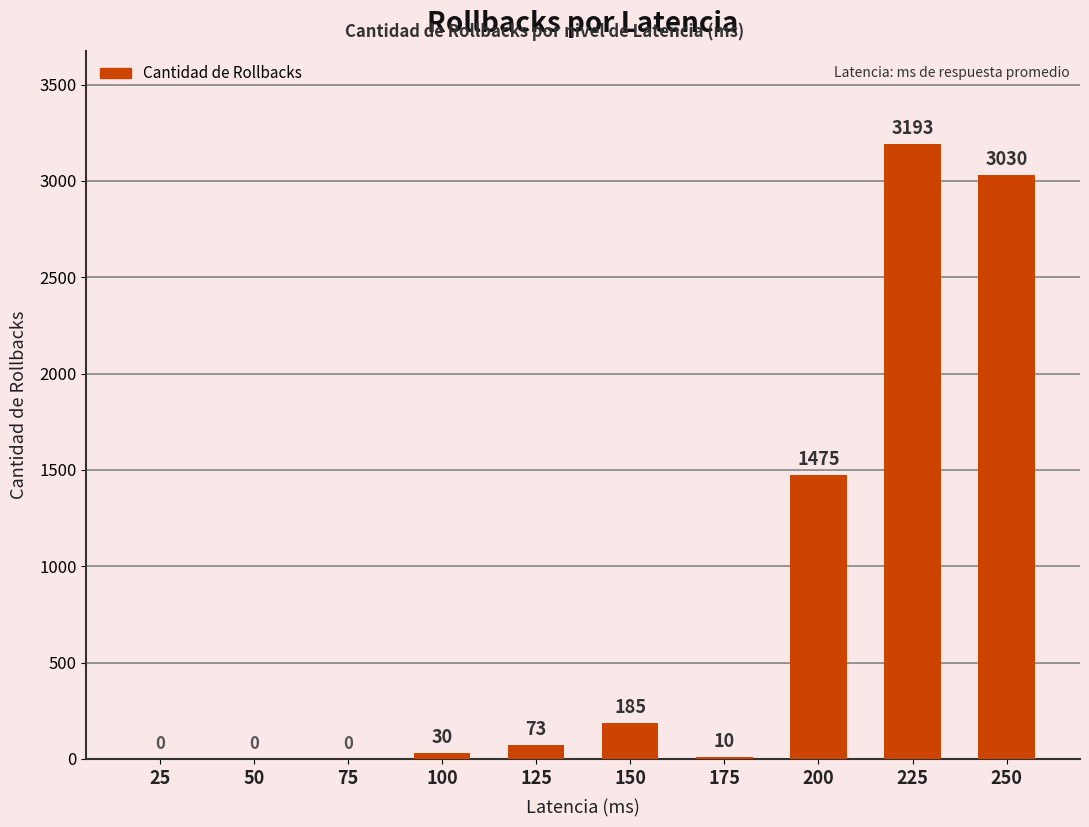

Which has a higher value, 100 or 200?

200